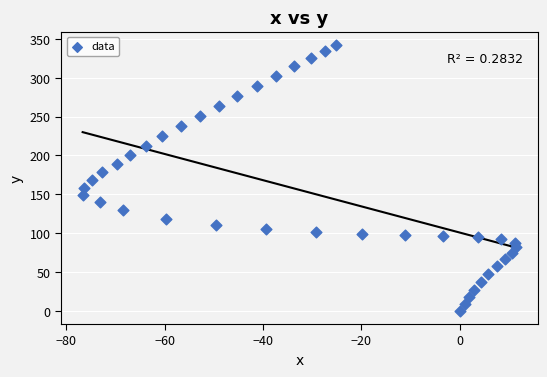

What is the range of X values (max minus min)?

88.2